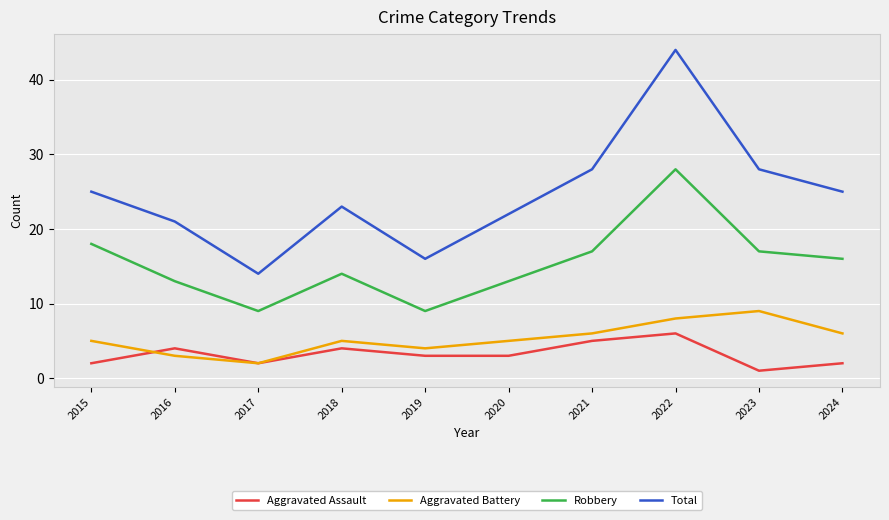

At which category is the sum across all series the highest?

2022